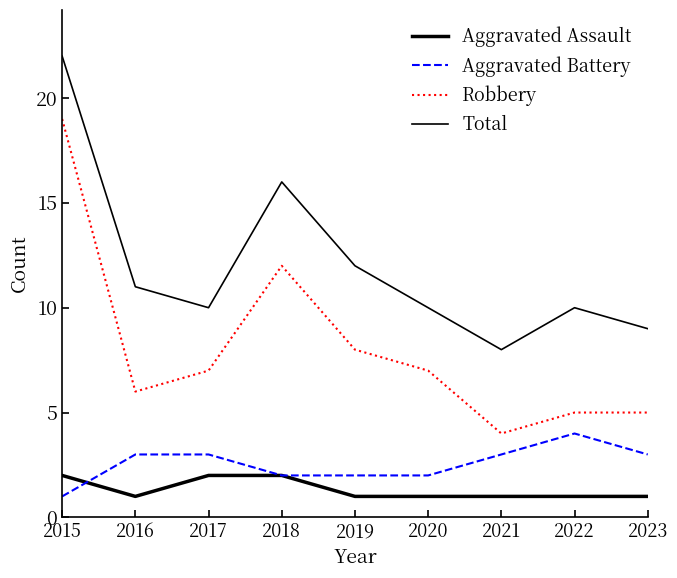

Which series has the largest range (max minus min)?

Robbery